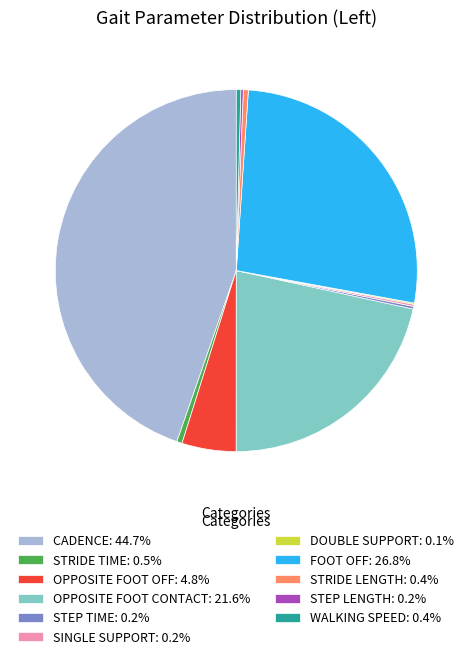

Does any single category account for the majority?

No